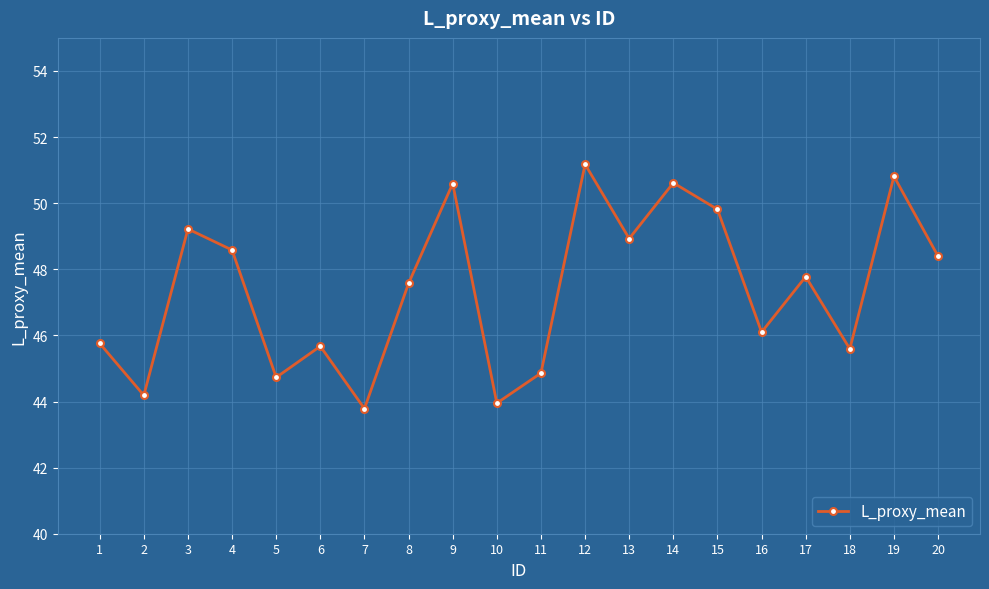

Reading left to right, extract all data points from this chart.

45.8	44.2	49.2	48.6	44.7	45.7	43.8	47.6	50.6	43.9	44.9	51.2	48.9	50.6	49.8	46.1	47.8	45.6	50.8	48.4